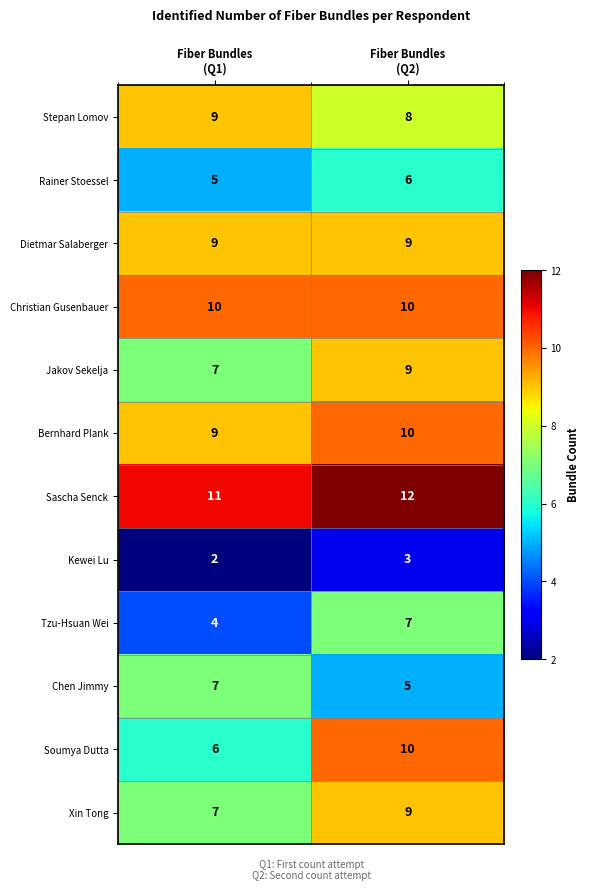

What is the difference between the highest and lowest values at Fiber Bundles
(Q2)?

9